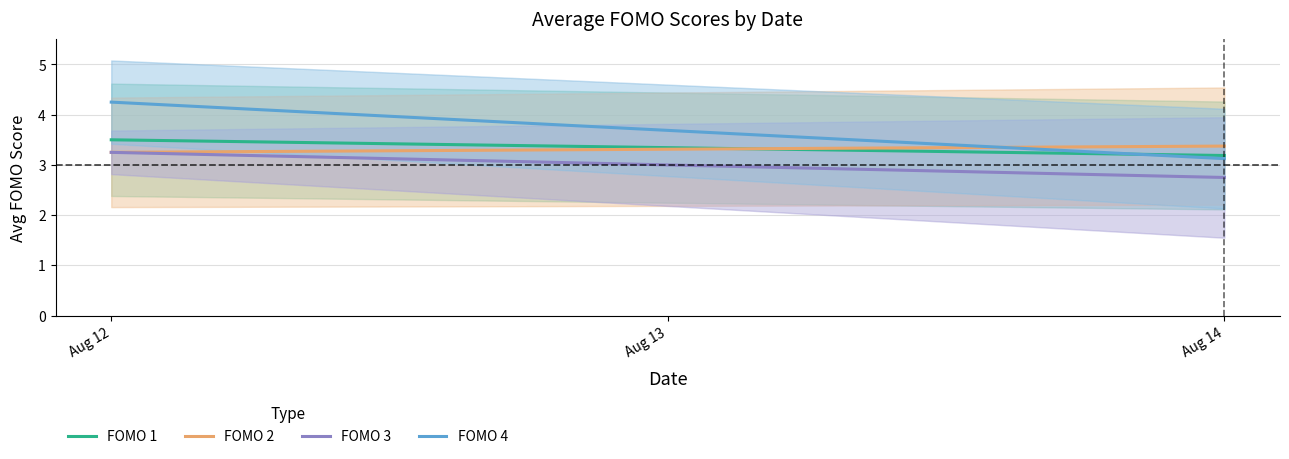

Is it true that FOMO 4 equals 1.3 at Aug 13?

False